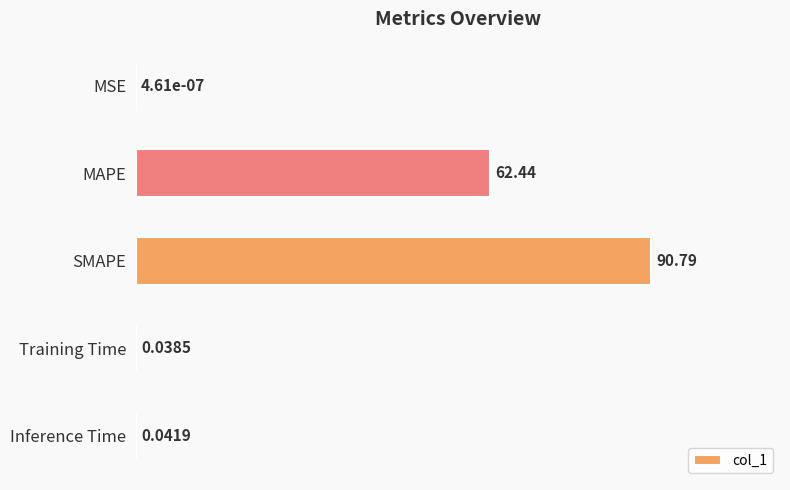

What is the average value?

30.7